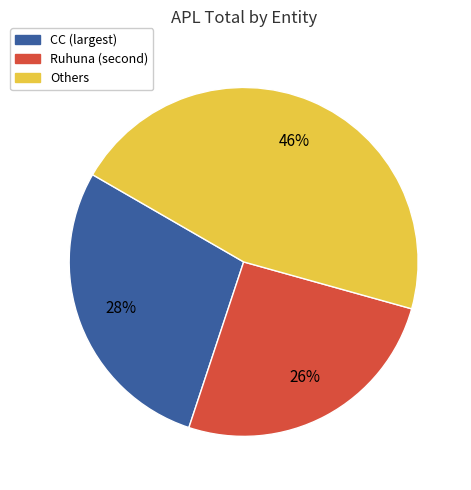

Is it true that CC (largest) is 38% of the pie?

False